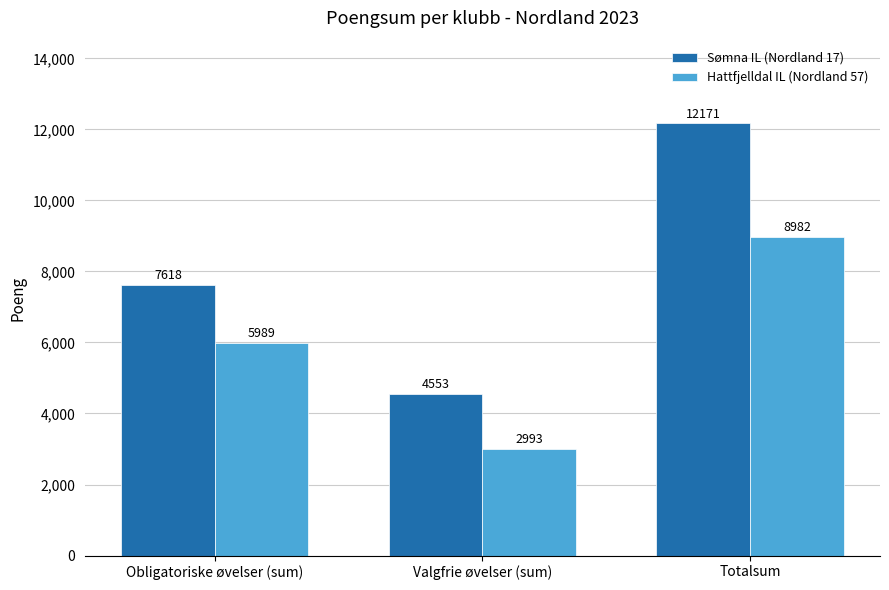

Where is Sømna IL (Nordland 17) nearest to the value 8362?

Obligatoriske øvelser (sum)